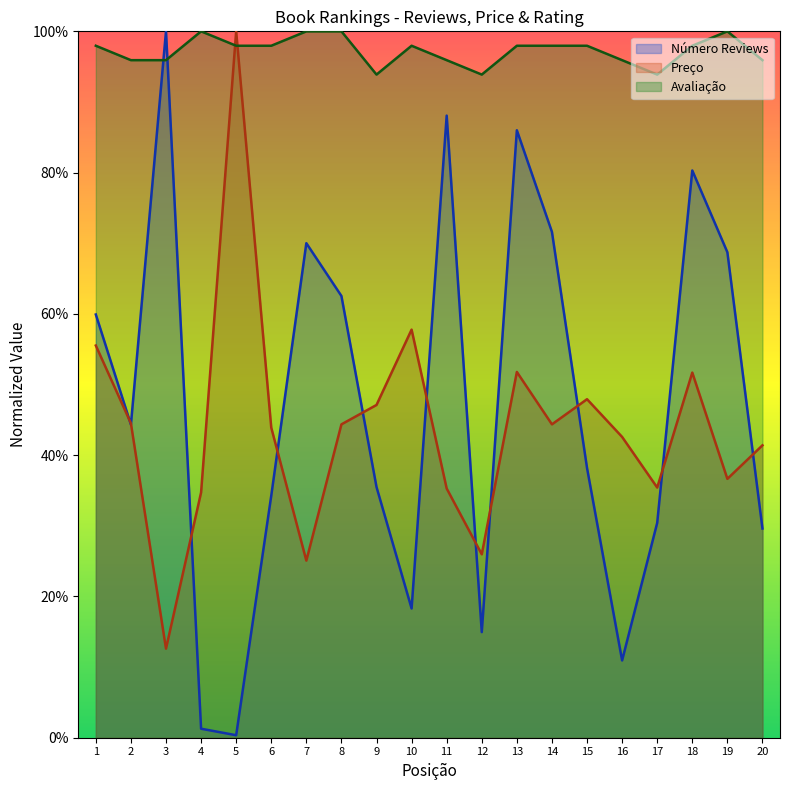

At how many categories does at least one series exceed 0?

20